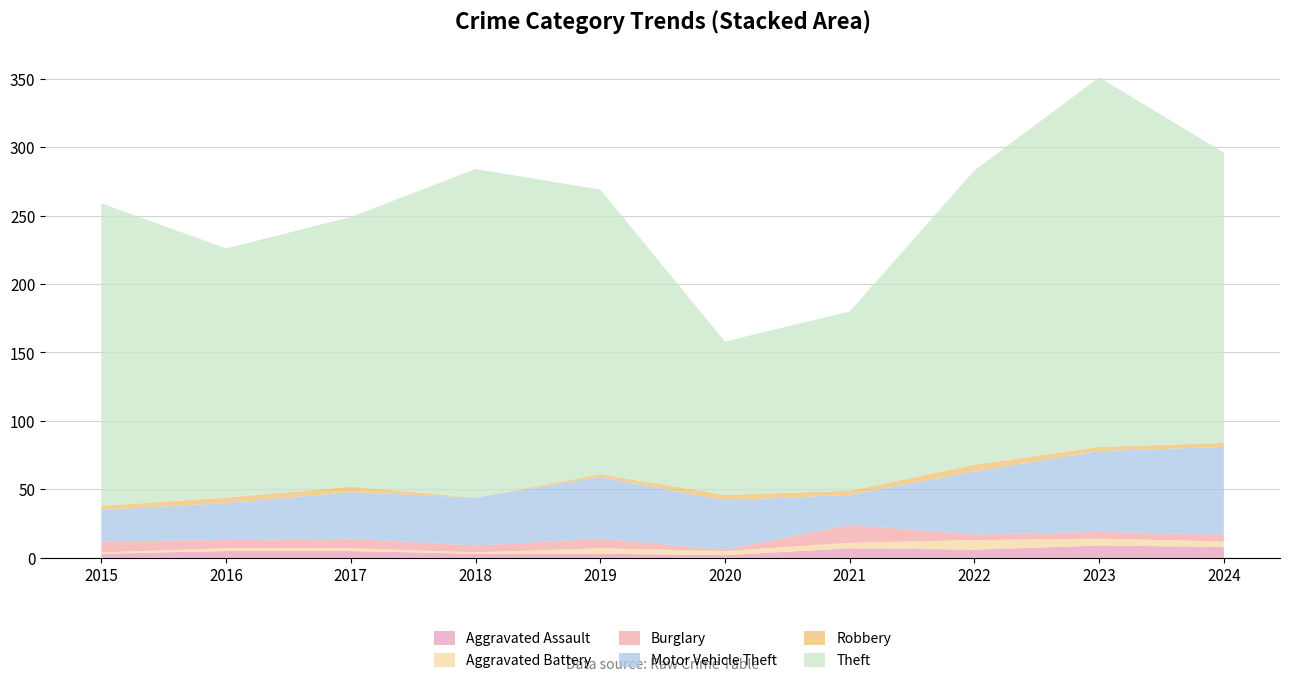

Reading right to left, list all the values displayed in this chart.

Aggravated Assault: 2024=8	2023=9	2022=6	2021=7	2020=2	2019=3	2018=3	2017=5	2016=5	2015=3
Aggravated Battery: 2024=4	2023=5	2022=7	2021=4	2020=3	2019=4	2018=1	2017=2	2016=2	2015=1
Burglary: 2024=5	2023=5	2022=4	2021=13	2020=1	2019=7	2018=5	2017=7	2016=6	2015=8
Motor Vehicle Theft: 2024=64	2023=59	2022=46	2021=22	2020=36	2019=45	2018=35	2017=34	2016=27	2015=23
Robbery: 2024=3	2023=3	2022=5	2021=3	2020=4	2019=2	2018=0	2017=4	2016=4	2015=3
Theft: 2024=212	2023=270	2022=215	2021=131	2020=112	2019=208	2018=240	2017=197	2016=182	2015=221